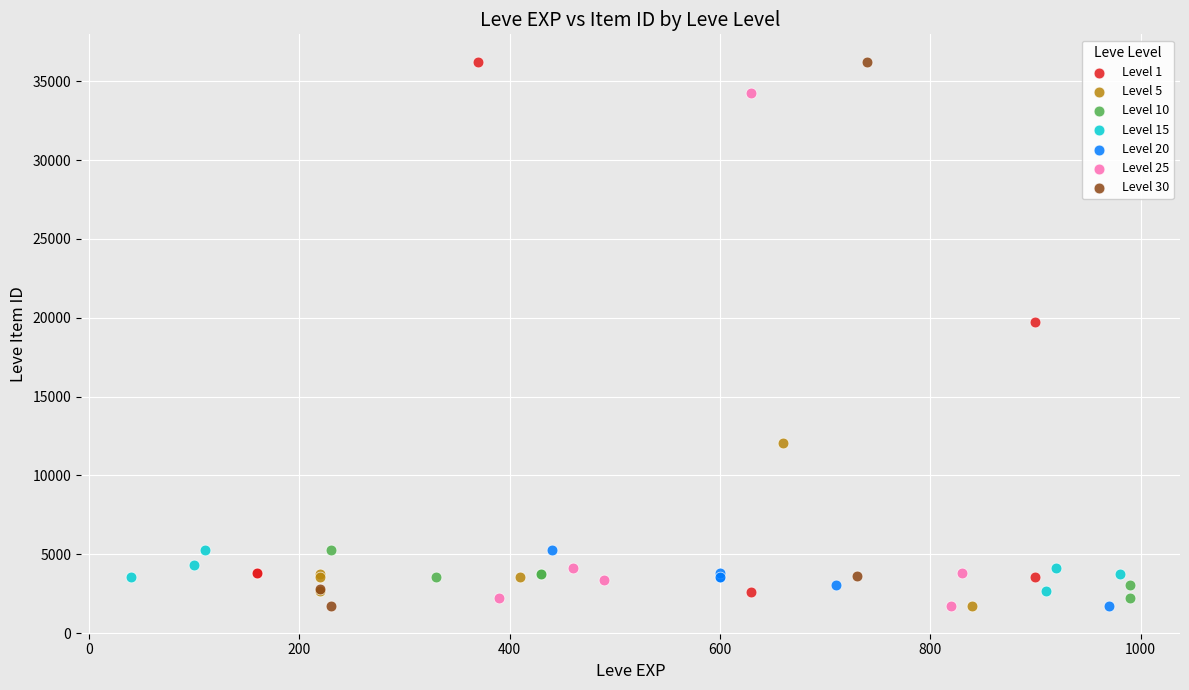

Which series has the largest Y range (max minus min)?

Level 30